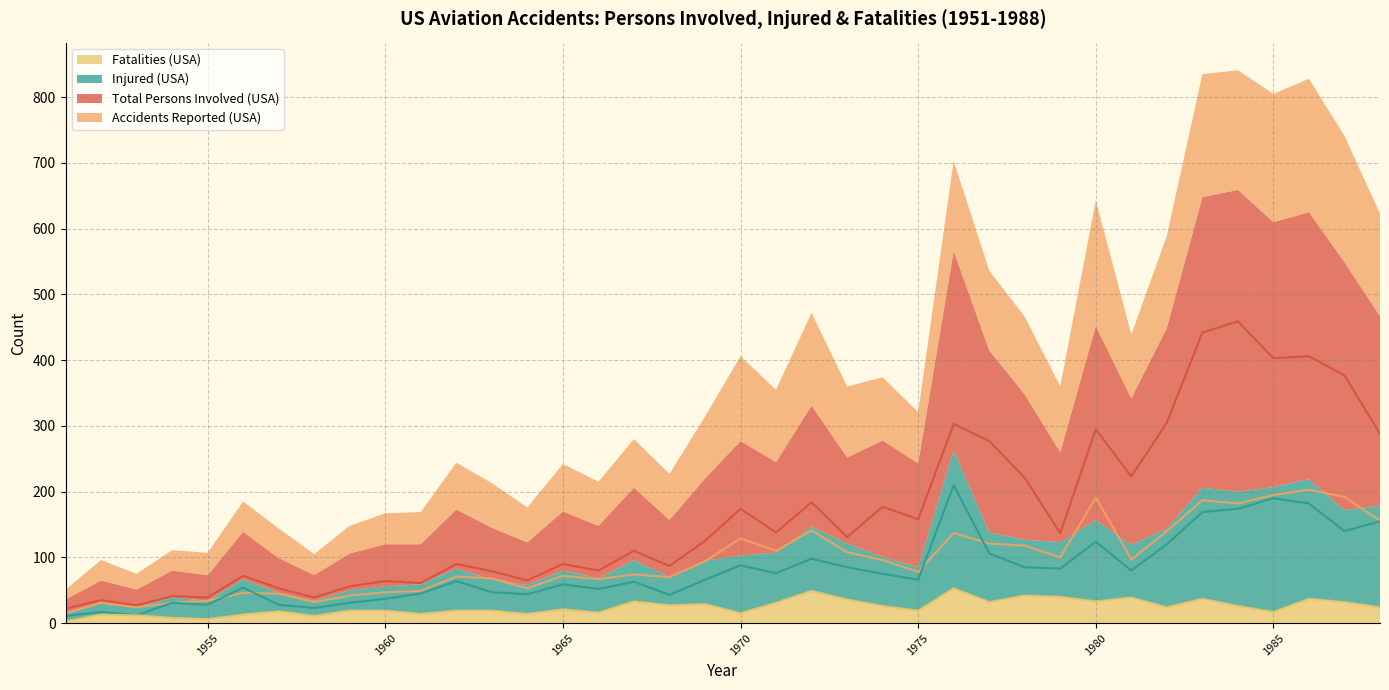

What is the greatest value displayed?

459